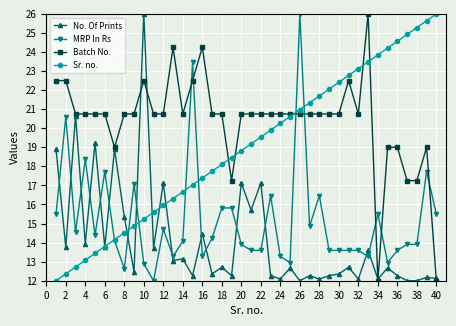

Rank the series by their average value, from highest to lowest.

Batch No., Sr. no., MRP In Rs, No. Of Prints